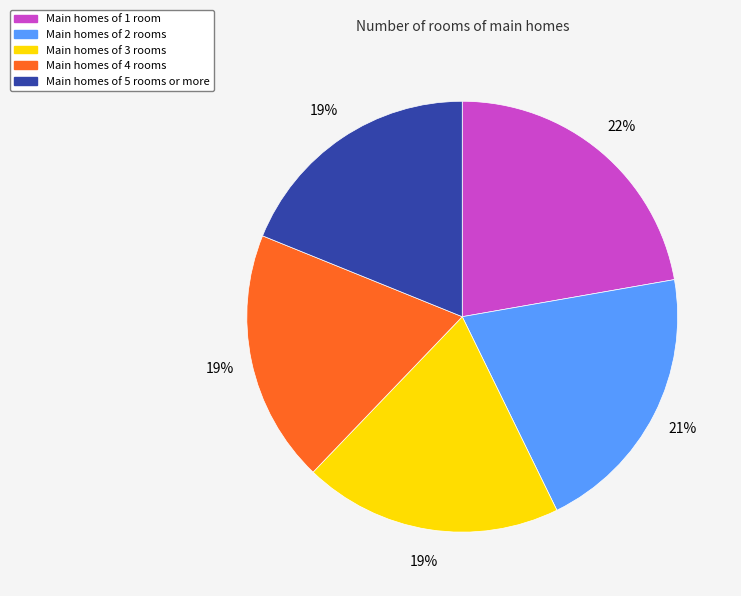

To the nearest percent, what is the average slice percentage?

20%